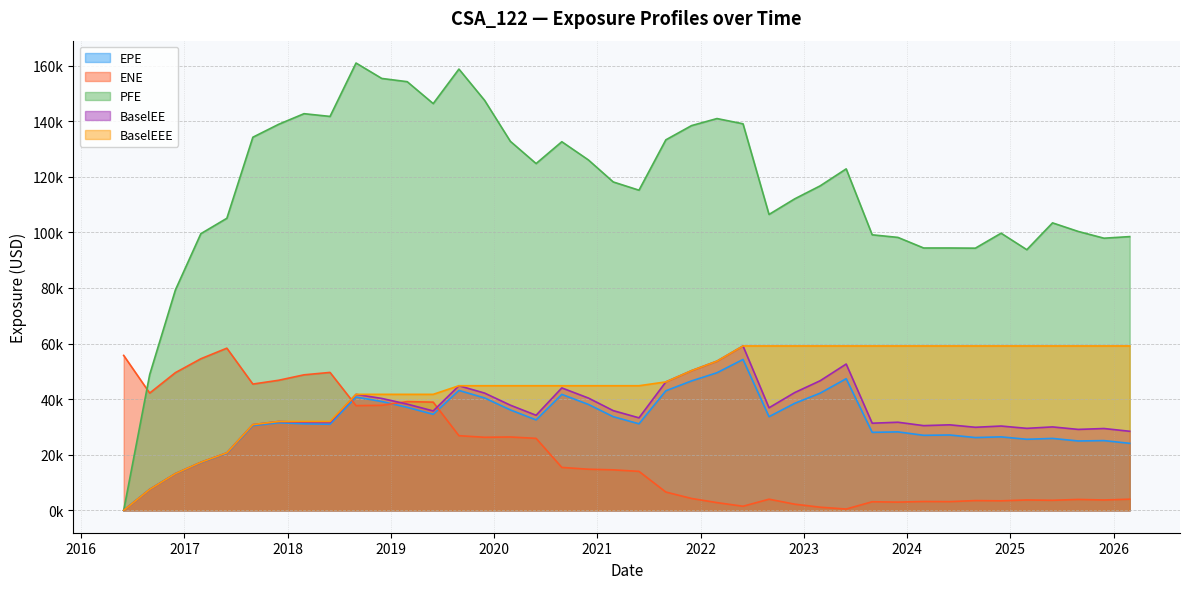

What is the value of the EPE point at the 29th from the left?

47359.4